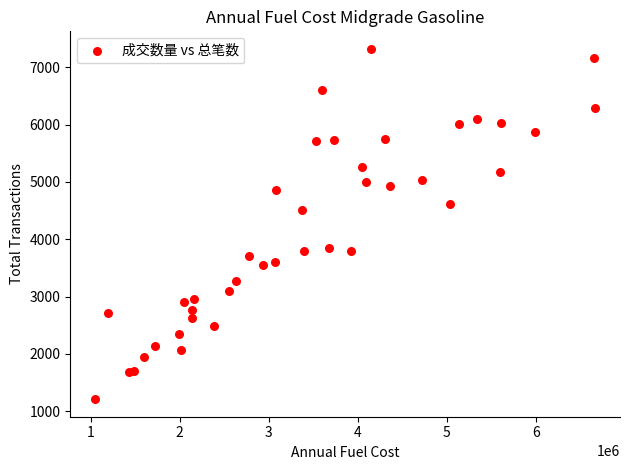

What Y value in the scatter plot is closest to 4265?

4510